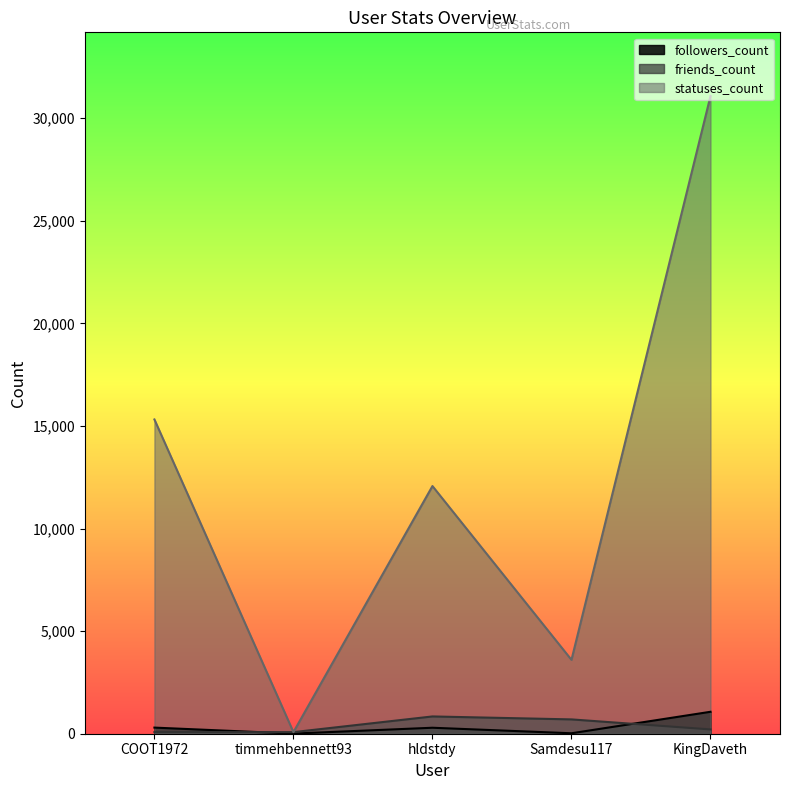

At which category does the chart reach its minimum across all series?

timmehbennett93